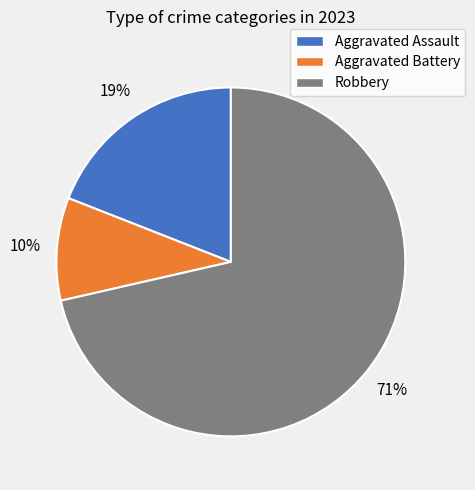

Count the number of slices in the pie.

3